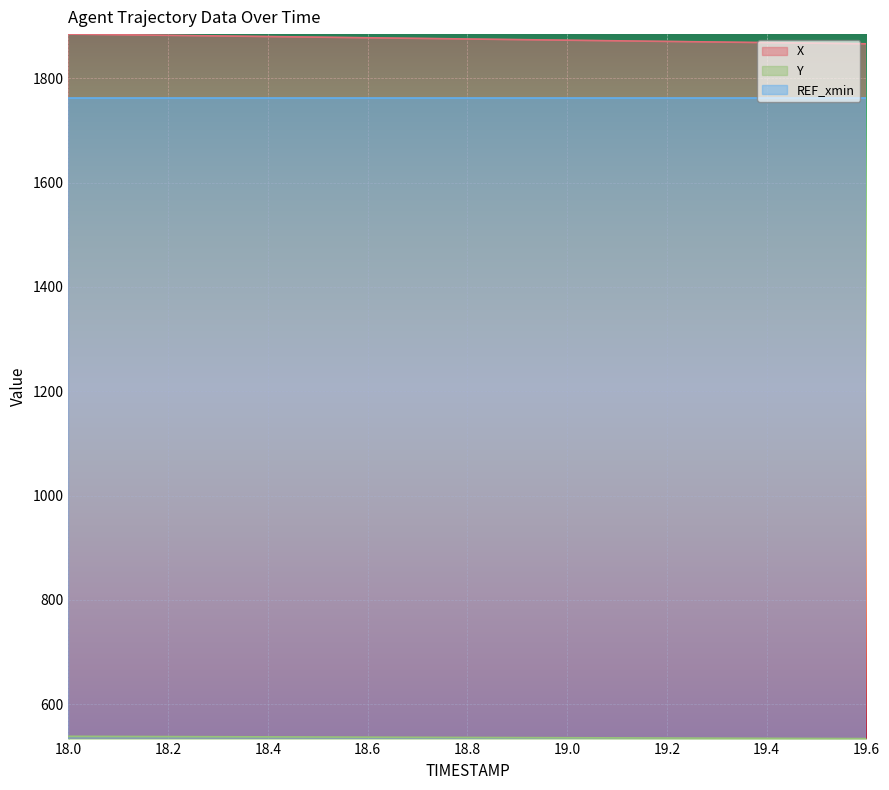

True or false: X and Y cross at least once.

False